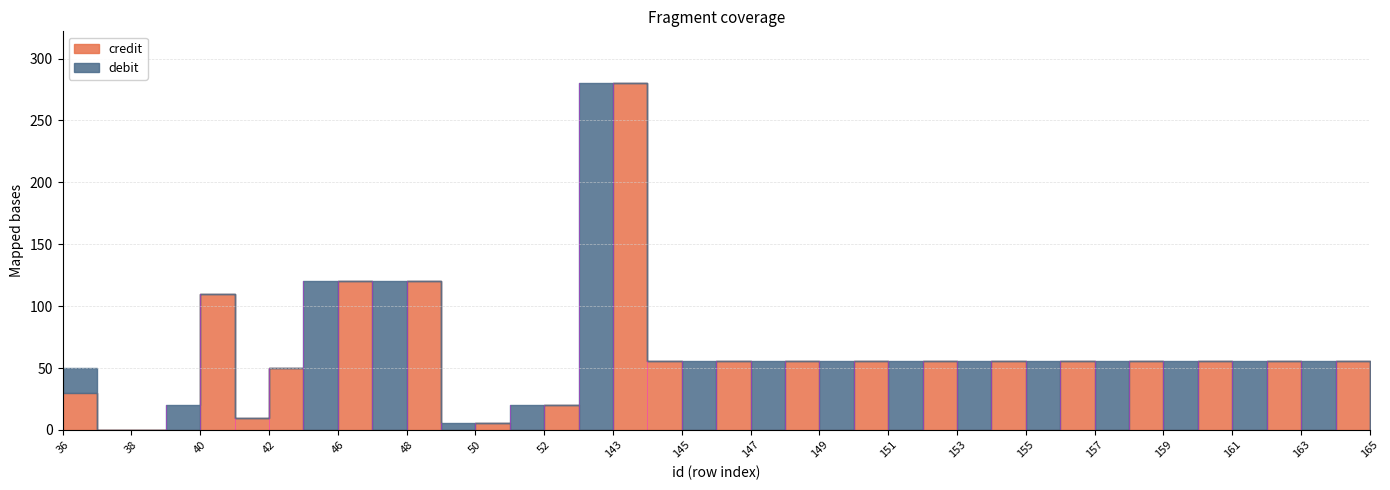

Which series has the largest range (max minus min)?

debit